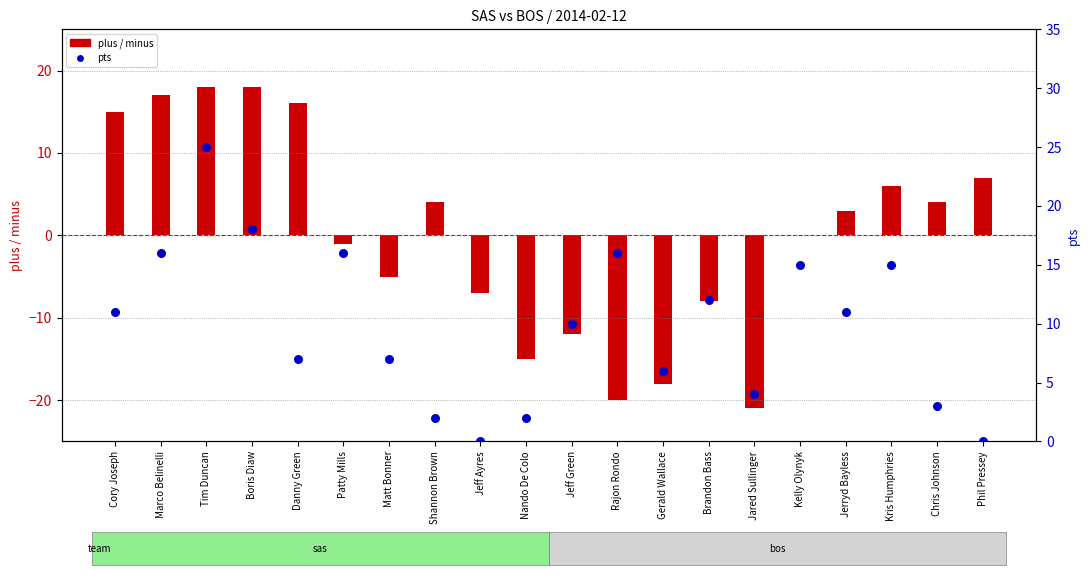

What is the total value across all series at Kris Humphries?

21